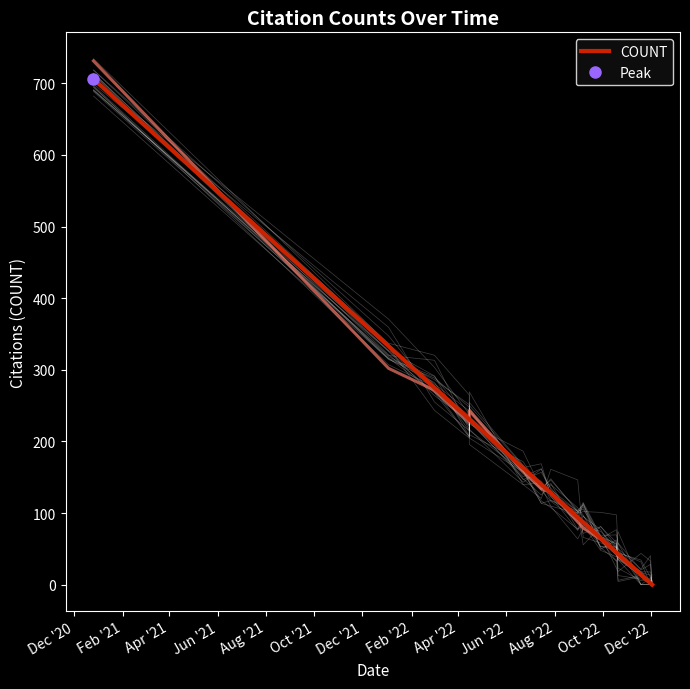

How many categories are shown in the chart?

16